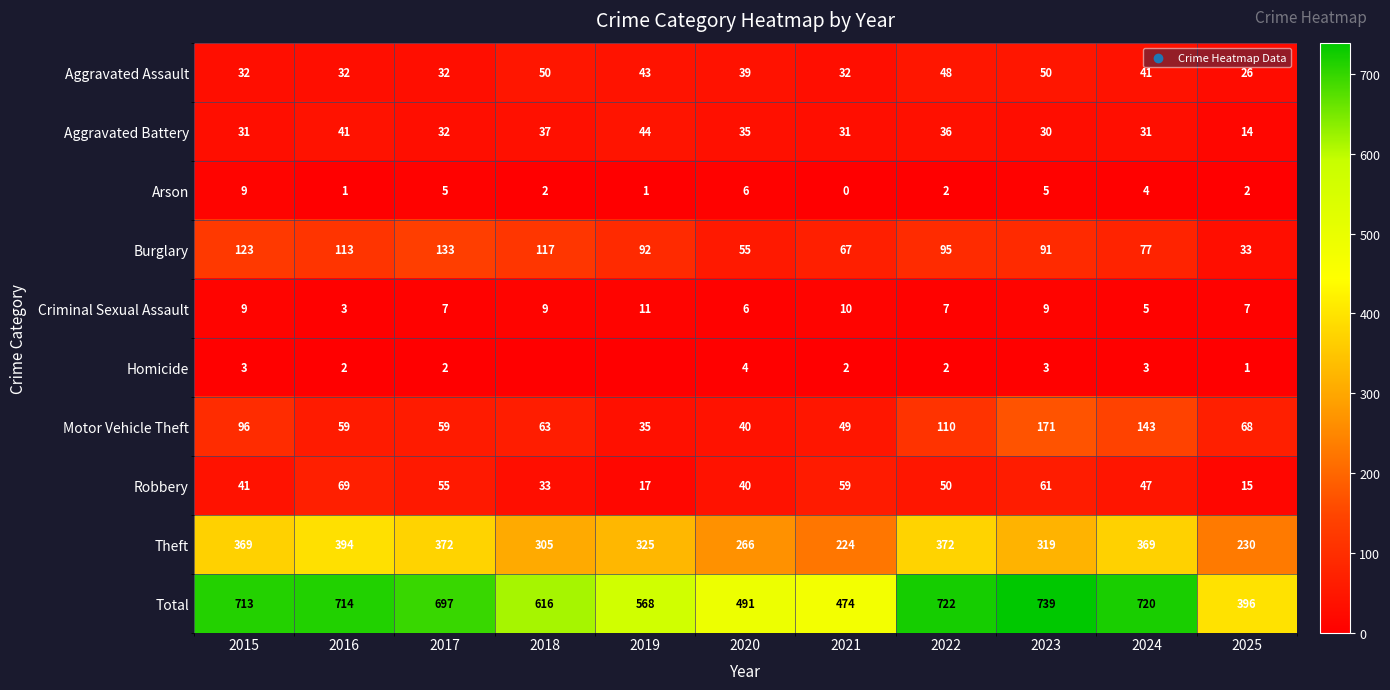

Where does the Arson series first go above 2?

2015